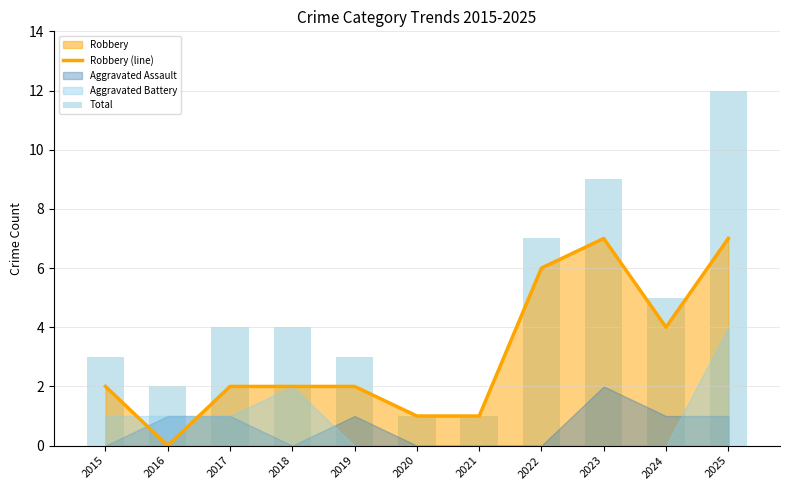

List the labels in order of Total value, largest first.

2025, 2023, 2022, 2024, 2017, 2018, 2015, 2019, 2016, 2020, 2021